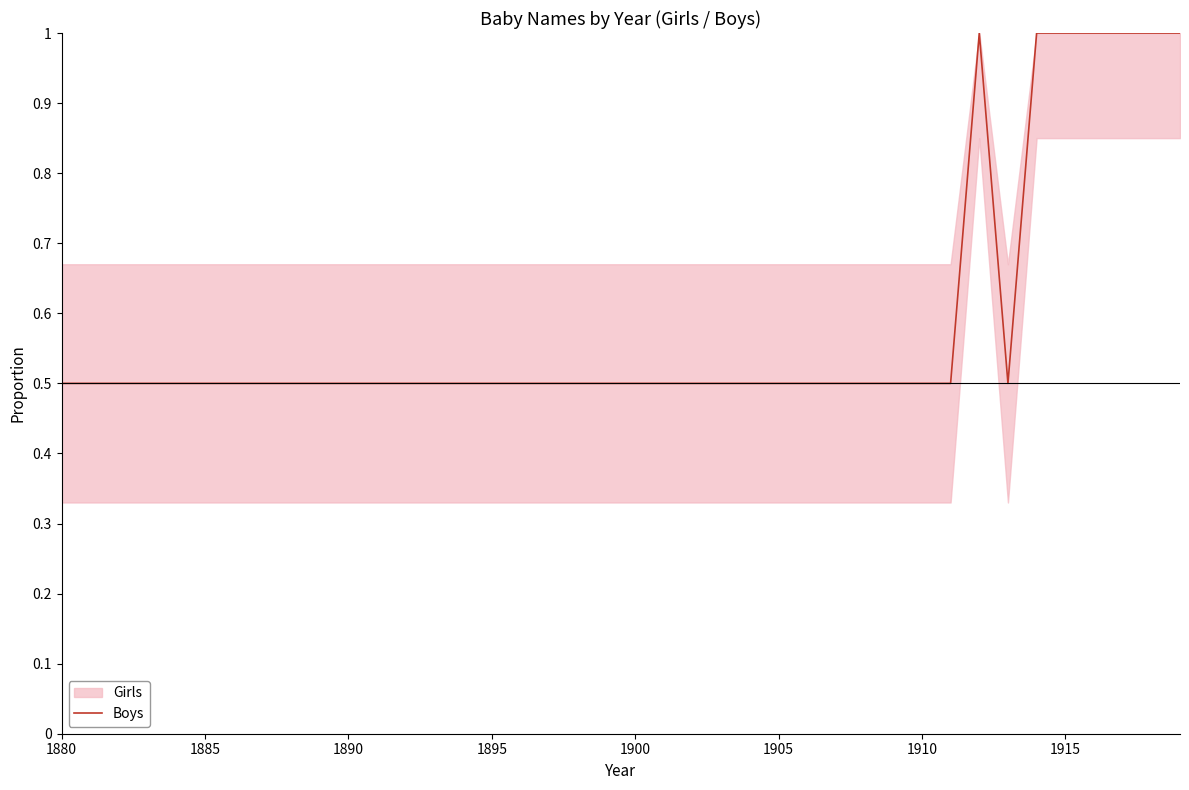

Does the chart have visible grid lines?

No